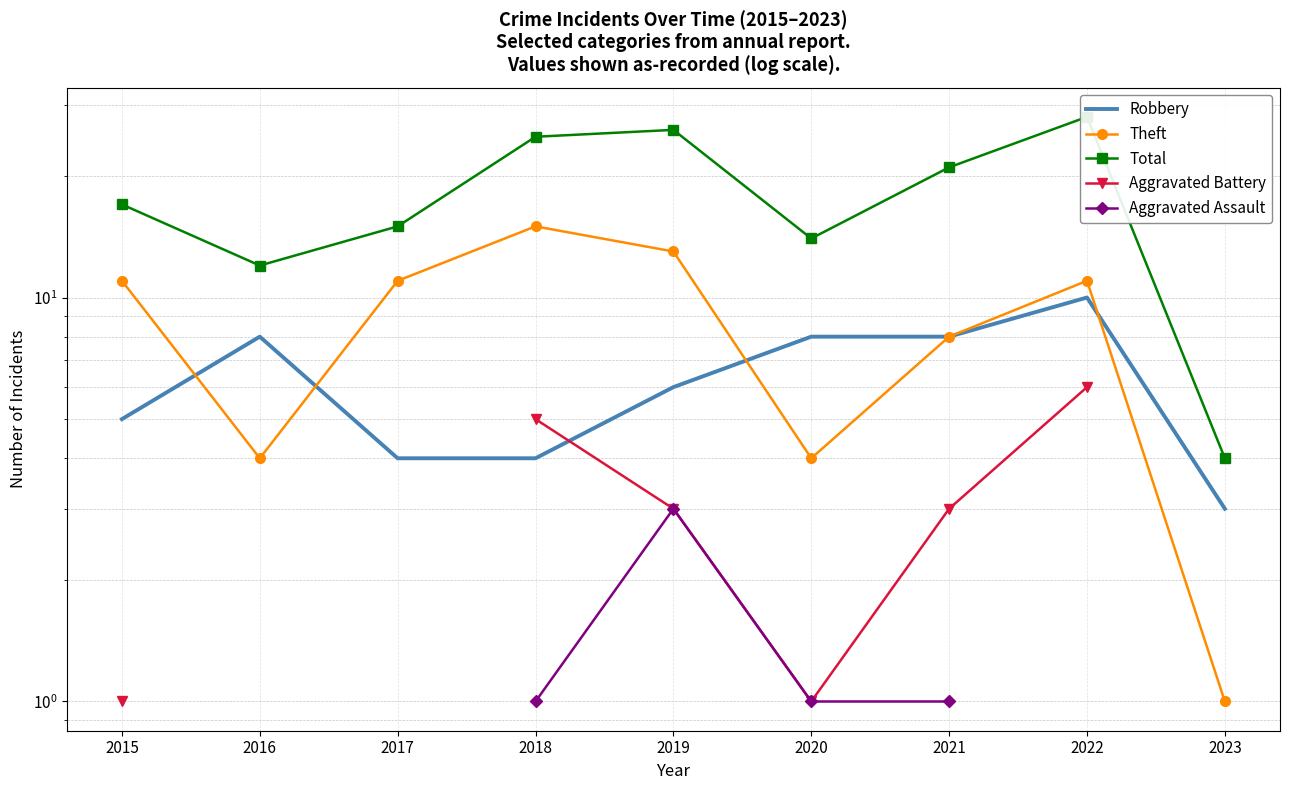

At which label does Aggravated Battery reach its peak?

2022